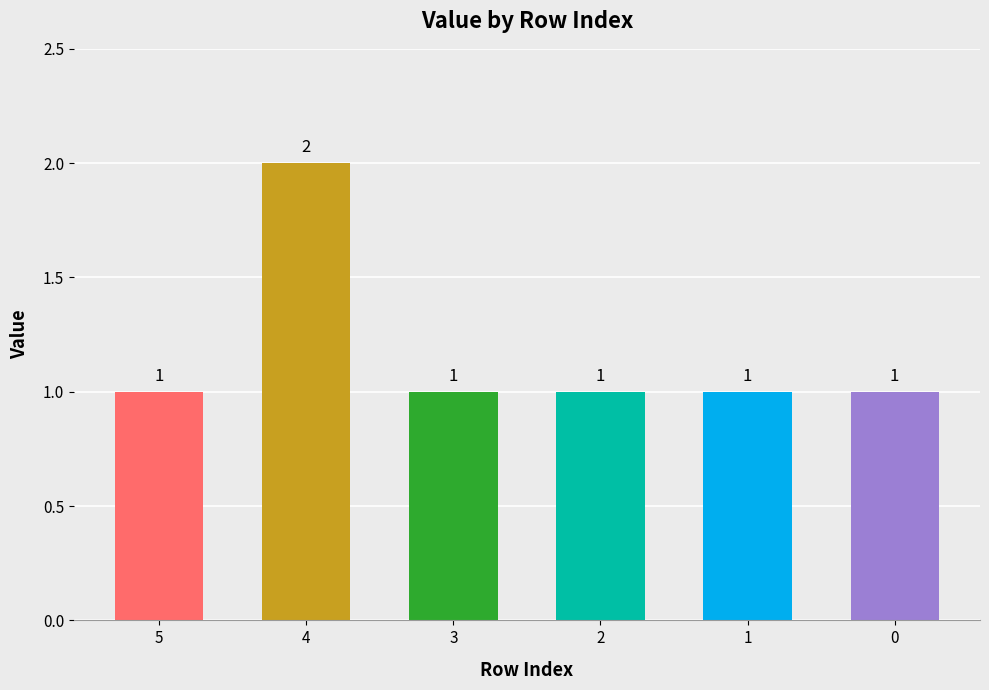

How many bars are there in total?

6